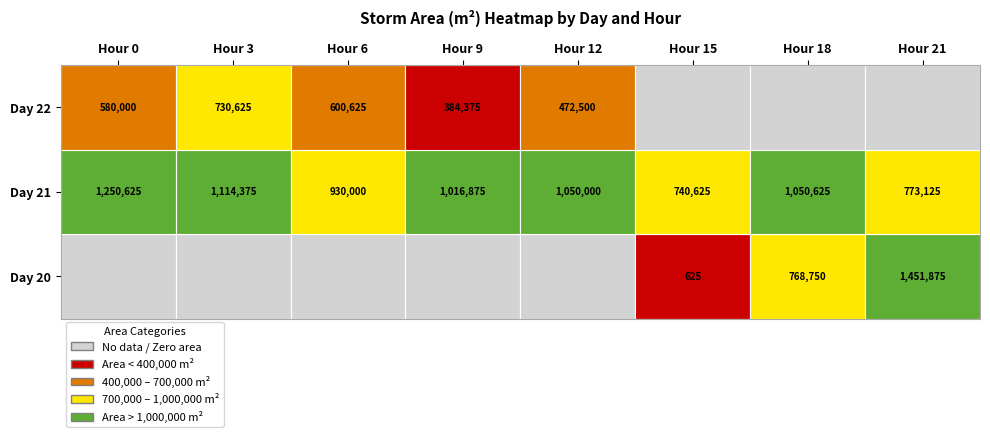

How many 20 values are between 625 and 1451875?

3